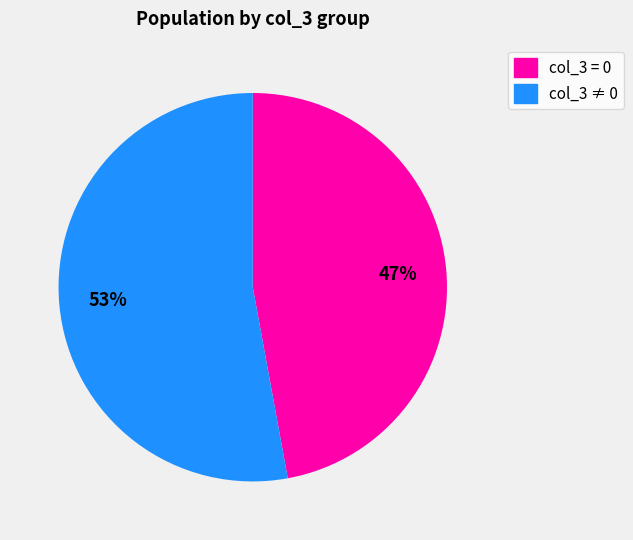

To the nearest percent, what is the average slice percentage?

50%